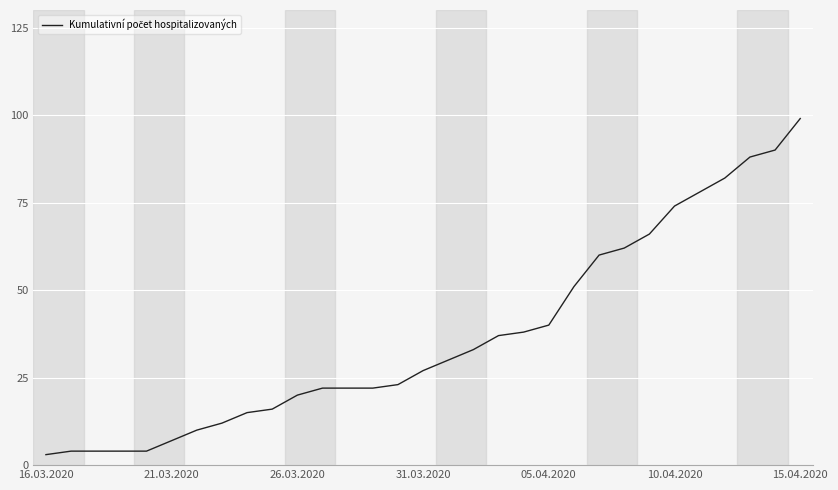

What is the difference between the maximum and minimum values?

96